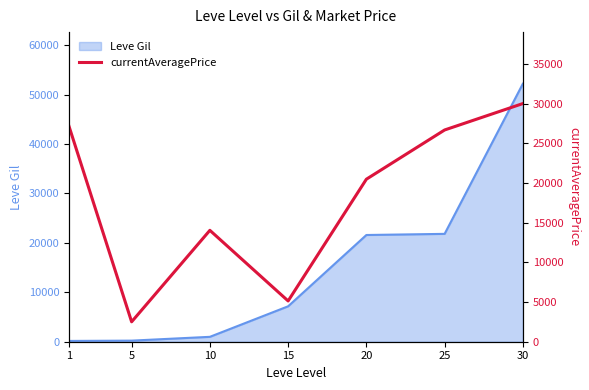

How many interior local valleys (lower than both neighbors) does the data have?

2